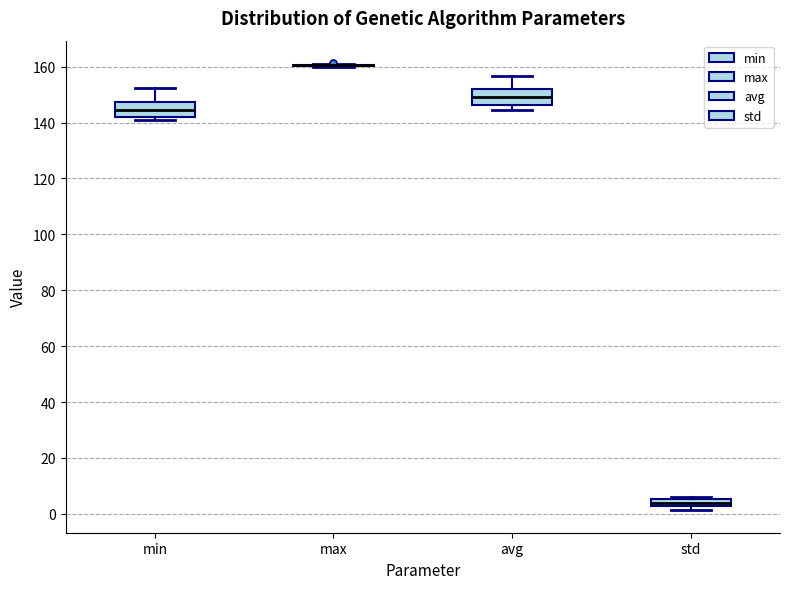

Where does the median line of the box for std sit on the y-axis? The values are not printed on the chart, so give them approximately, as read against the axis.

4